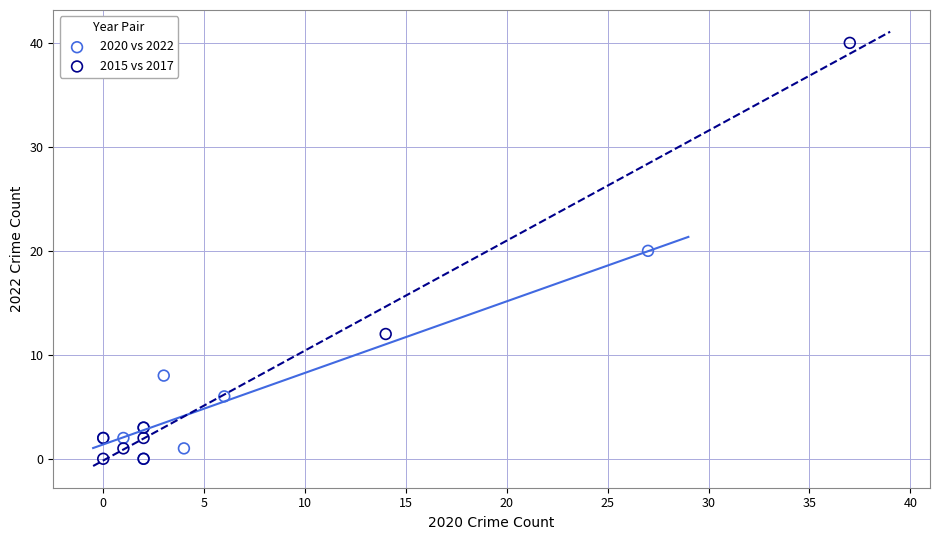

Which series contains the highest Y value?

2015 vs 2017